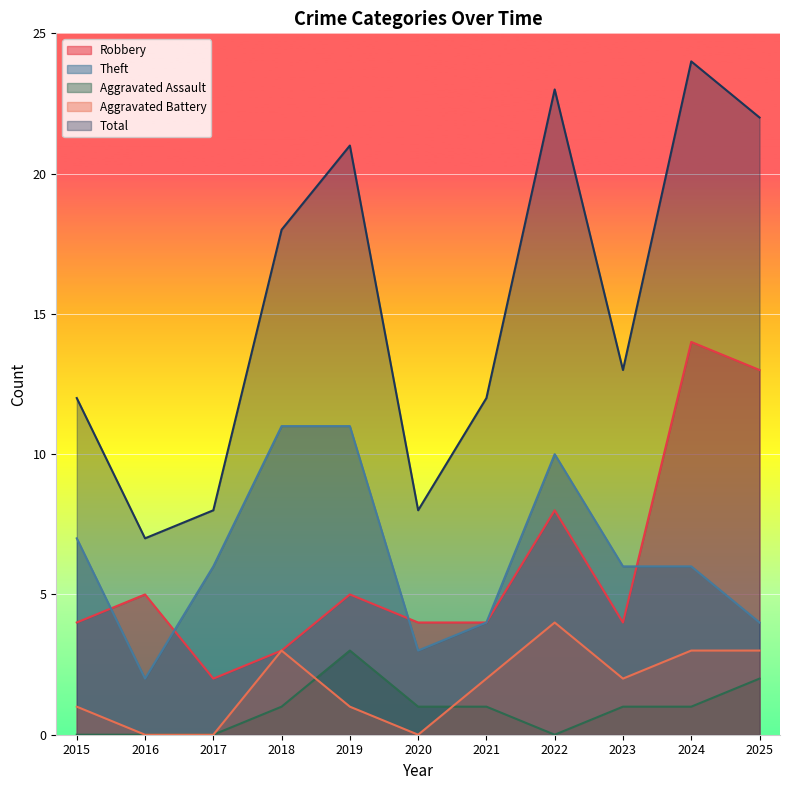

Which series has the largest total across all categories?

Total